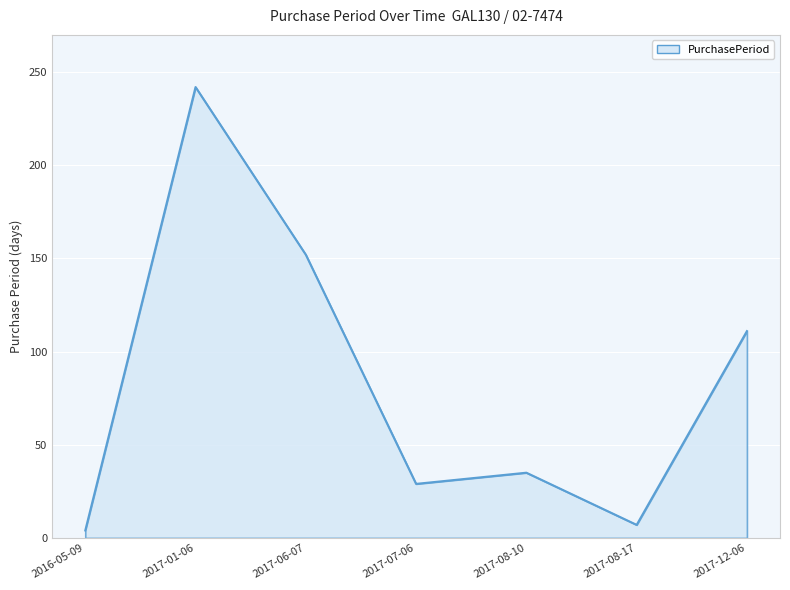

At which label is the value closest to 123?

2017-12-06